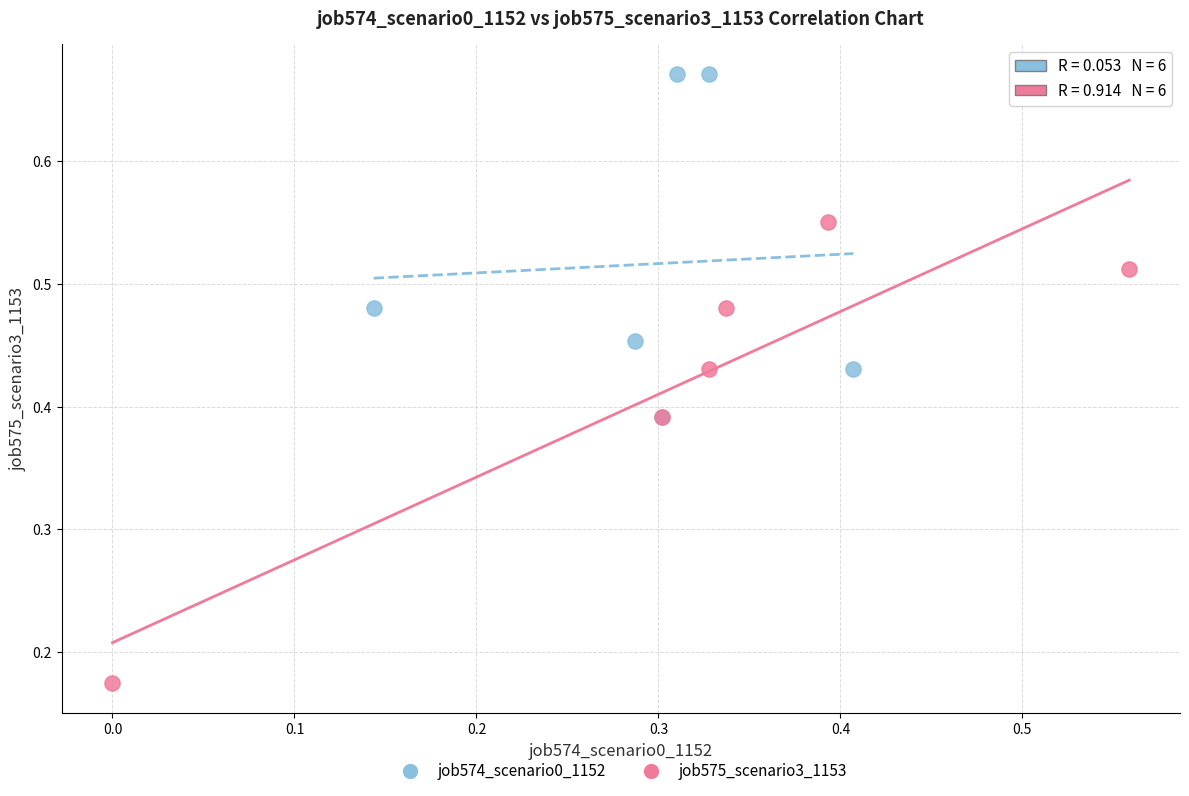

Which series contains the highest Y value?

job574_scenario0_1152